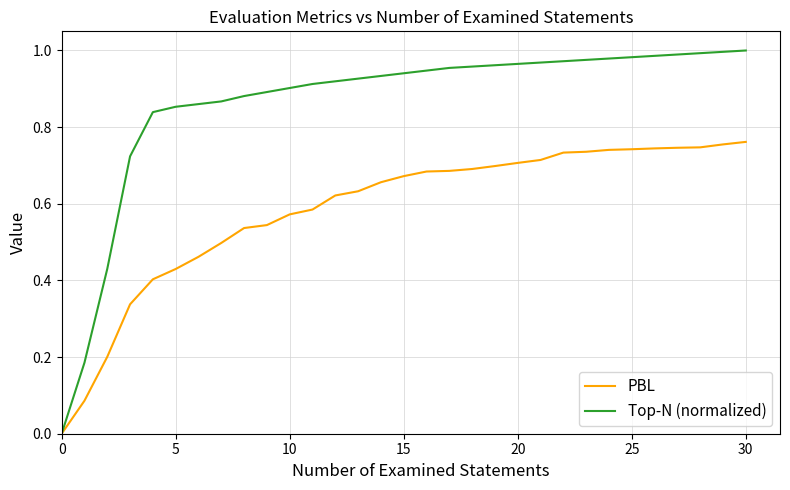

Rank the series by their average value, from highest to lowest.

Top-N (normalized), PBL